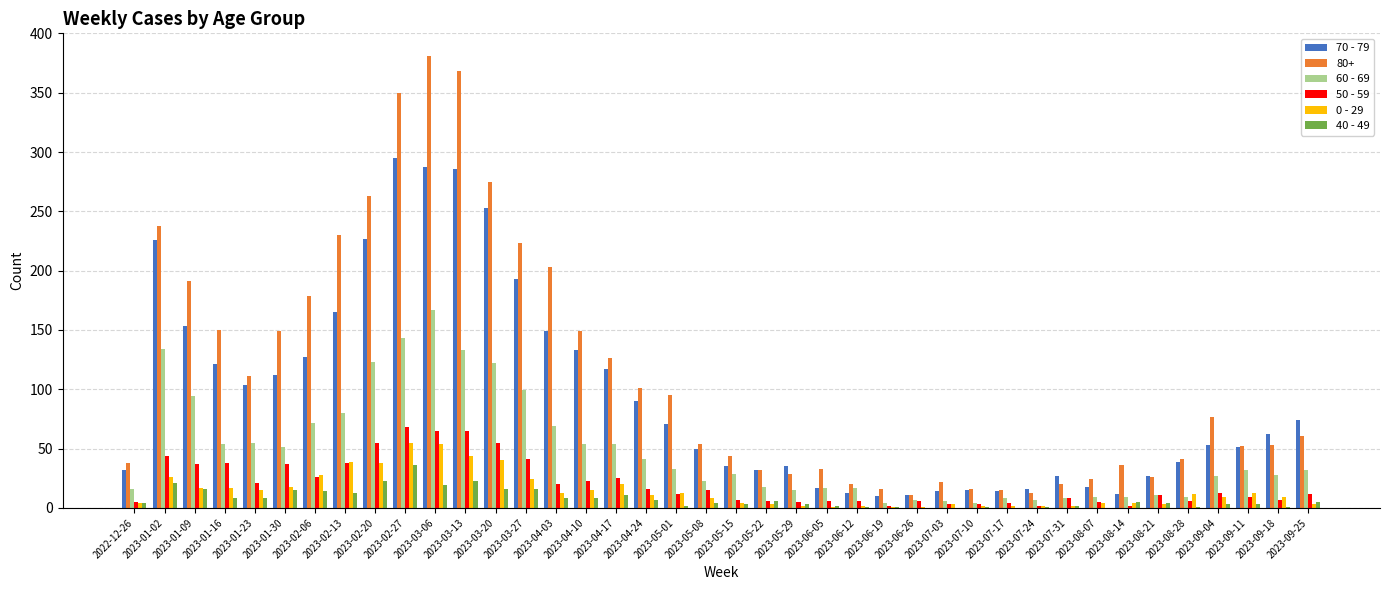

What is the spread (max minus min) of values at 2023-08-21?

24